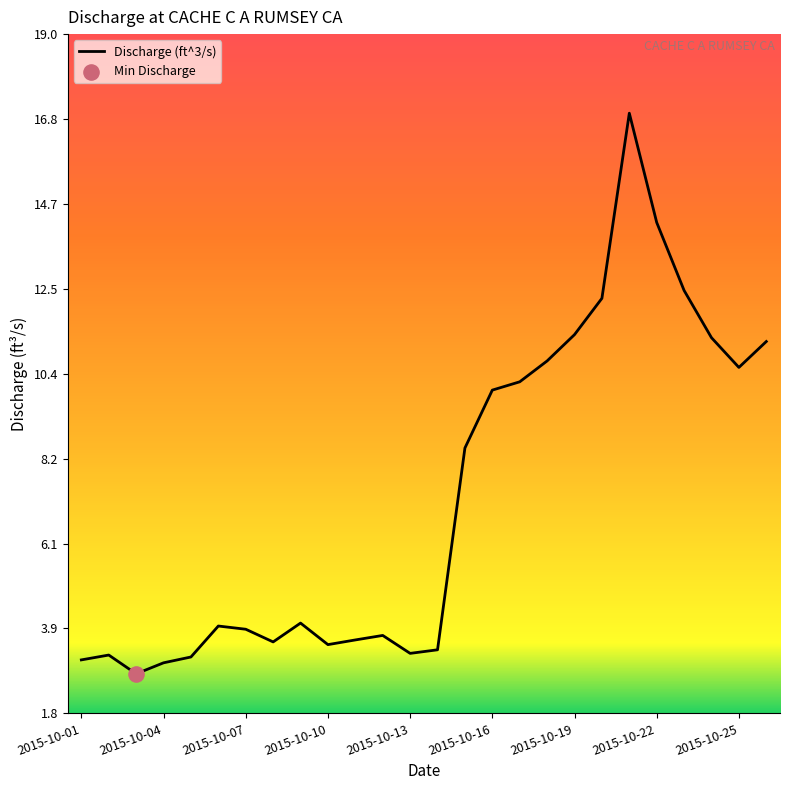

What is the smallest value displayed?

2.8